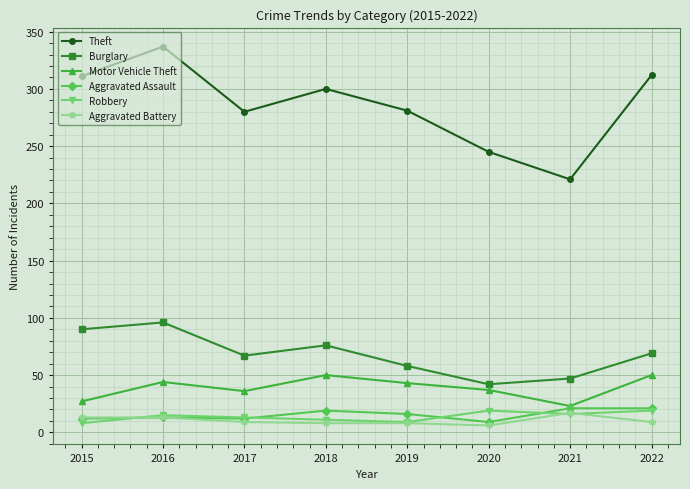

What is the sum of the Aggravated Battery values at 2021 and 2022?

26